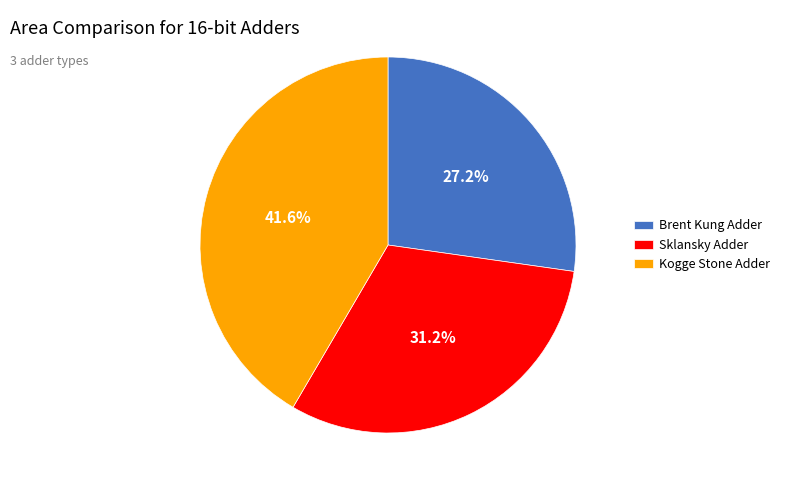

To the nearest percent, what percentage of the pie is Kogge Stone Adder?

42%